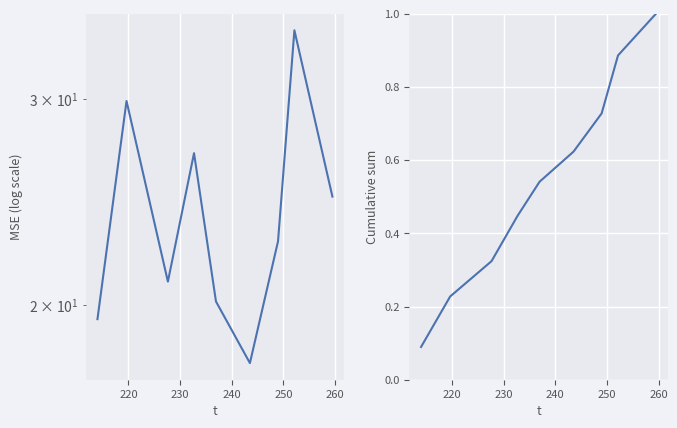

What is the average value of the Mean MSE series?

24.1